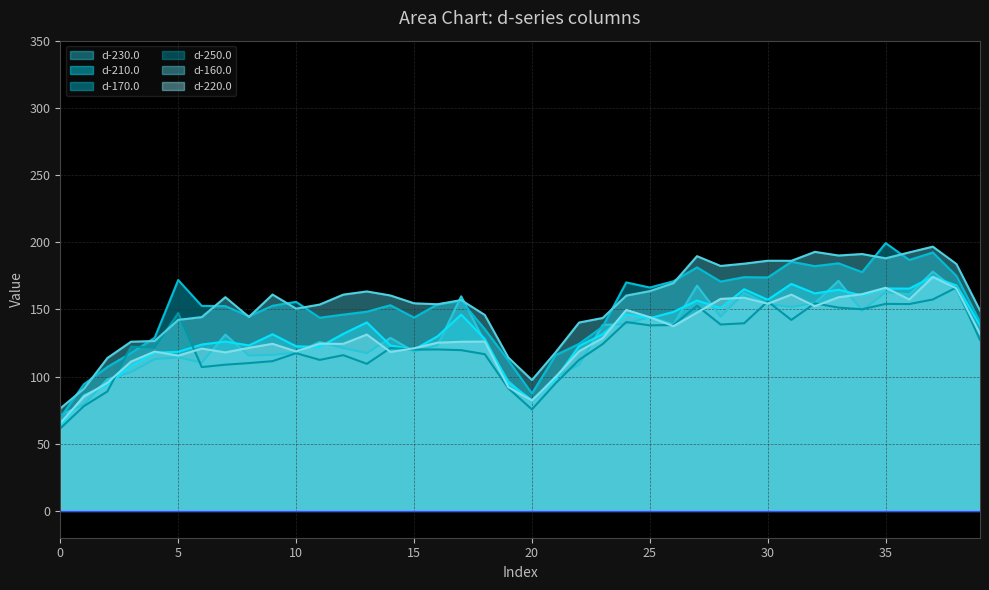

List the series in order of their peak value, highest first.

d-170.0, d-160.0, d-230.0, d-210.0, d-220.0, d-250.0